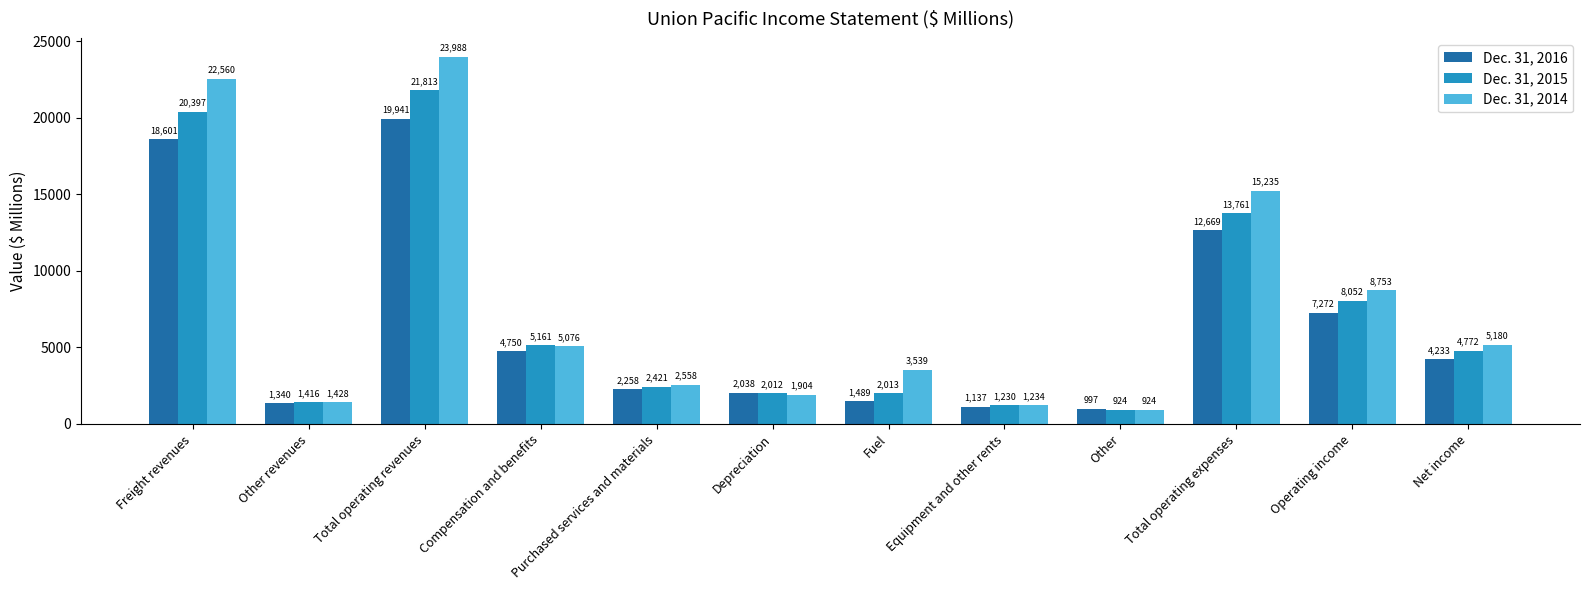

What is the difference between the second highest and minimum values in the Dec. 31, 2016 series?

17604